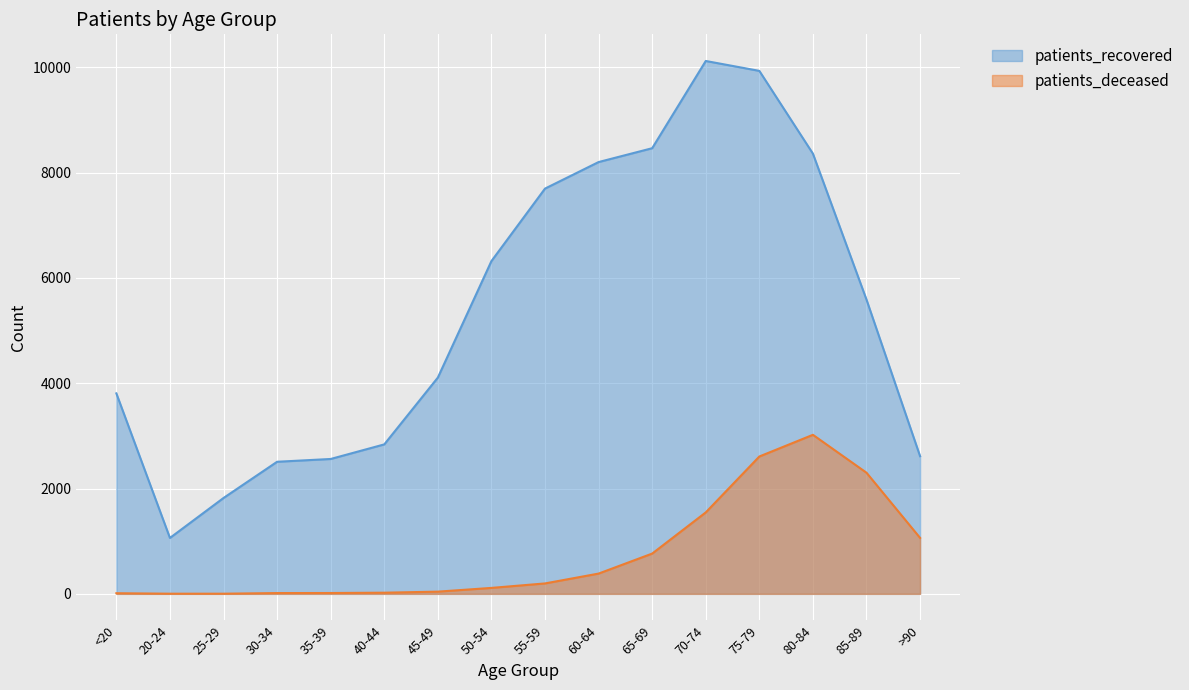

What is the sum of all patients_deceased values?

12115